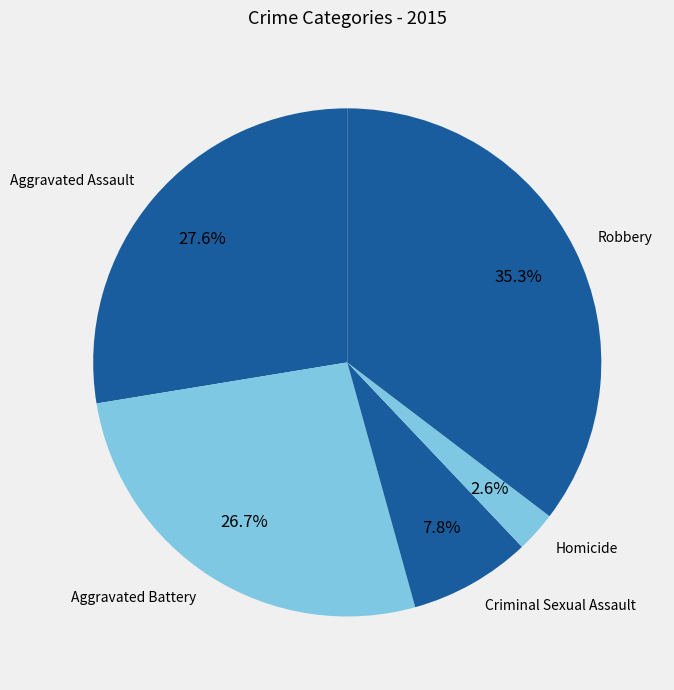

True or false: Aggravated Assault accounts for 17% of the total.

False